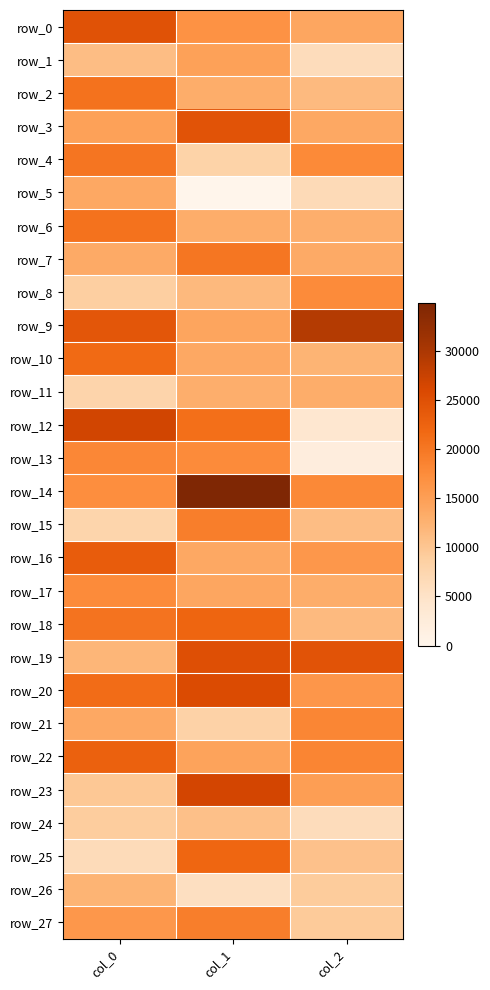

Rank the categories by row_22 value from highest to lowest.

col_0, col_2, col_1